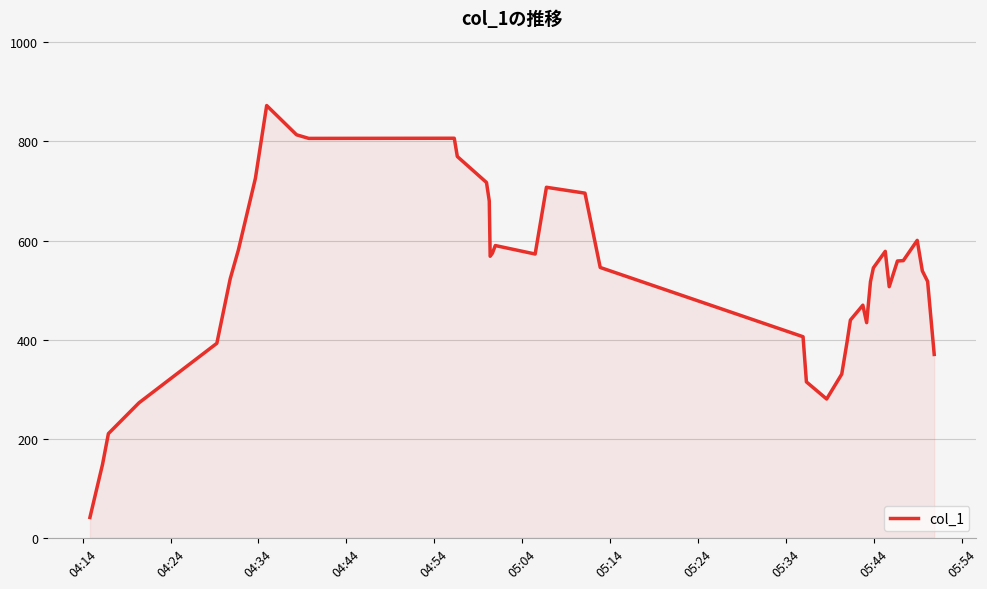

Does the chart have visible grid lines?

Yes